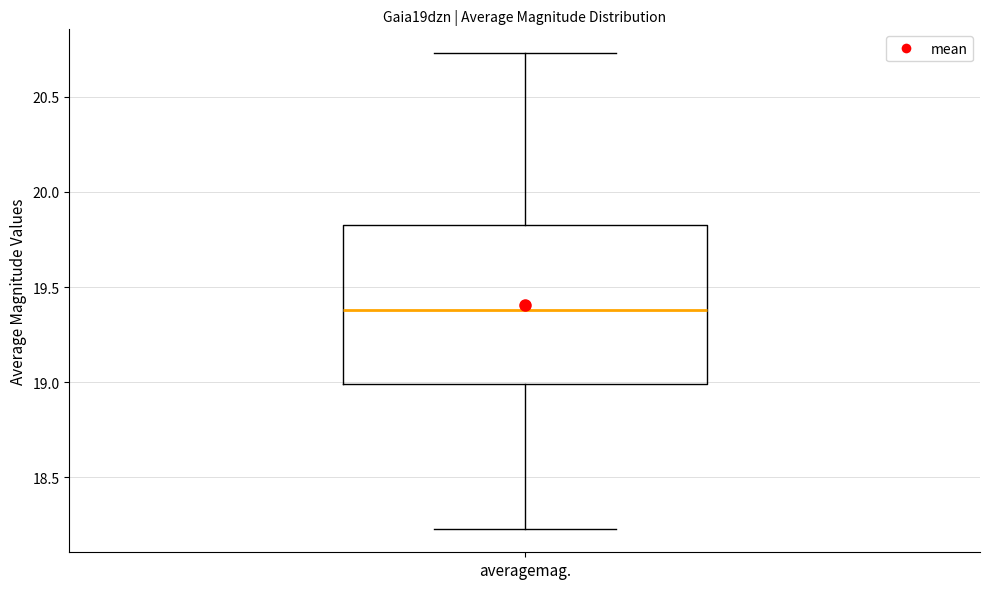

Where does the upper whisker of the box for averagemag. end on the y-axis? The values are not printed on the chart, so give them approximately, as read against the axis.

20.75